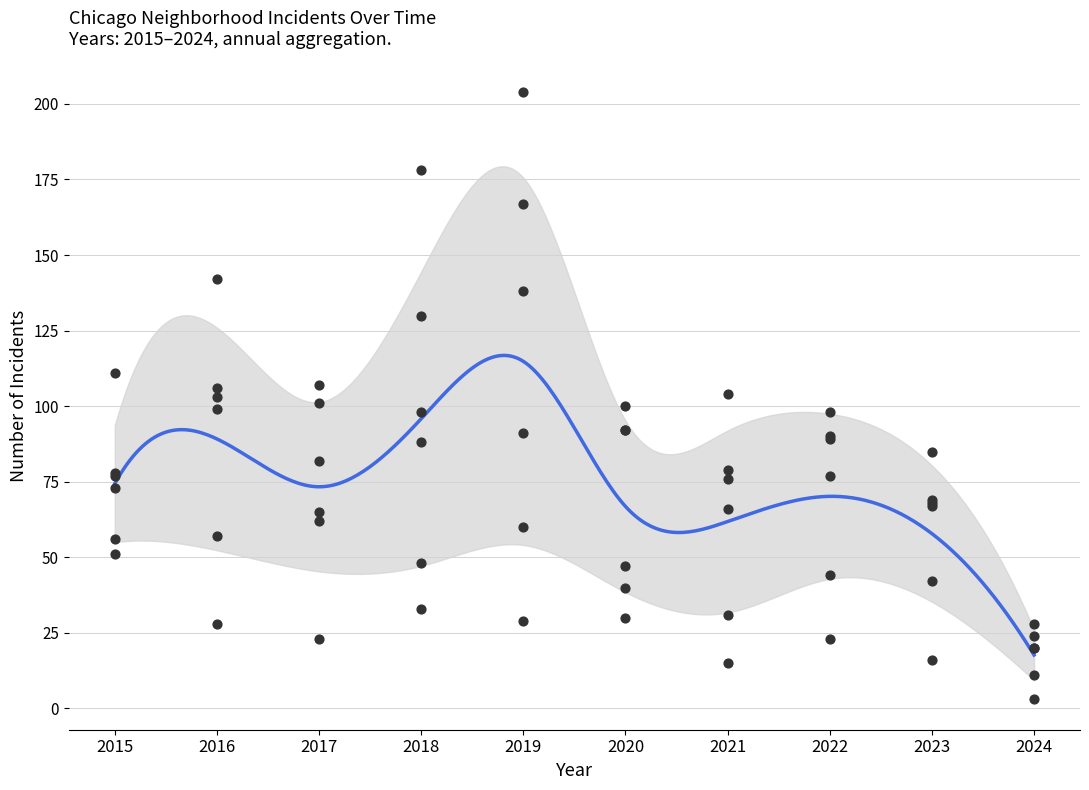

At how many categories does at least one series exceed 138?

3